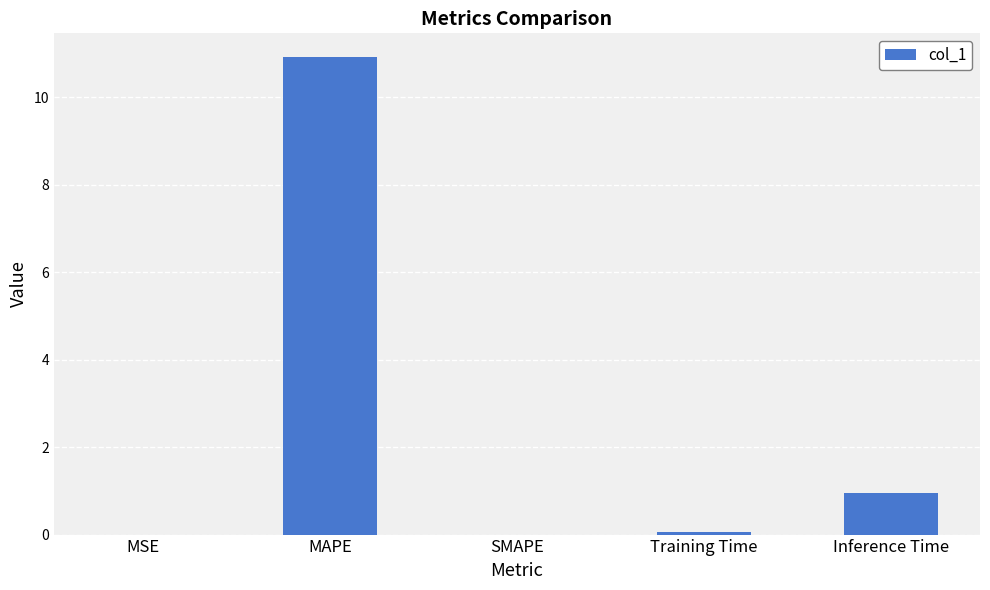

How many data points does each series have?

5